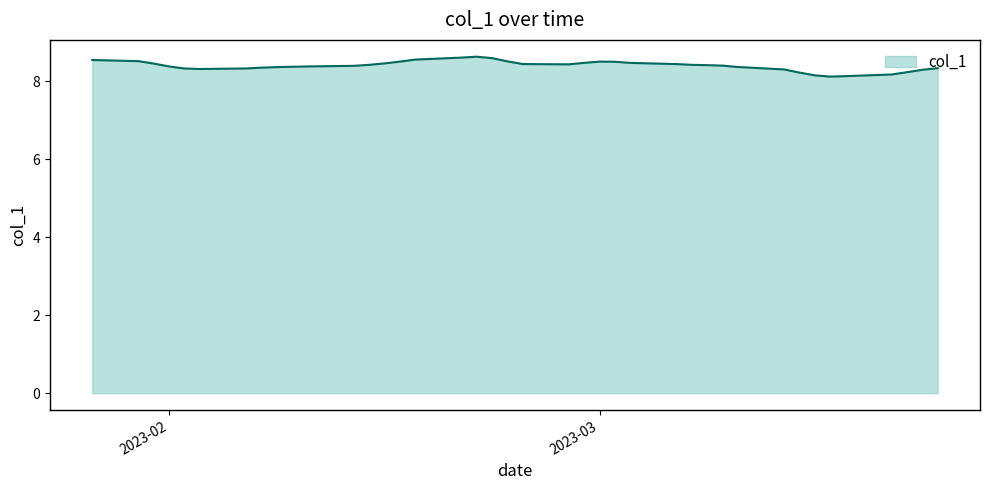

What is the difference between the maximum and minimum values?

0.5